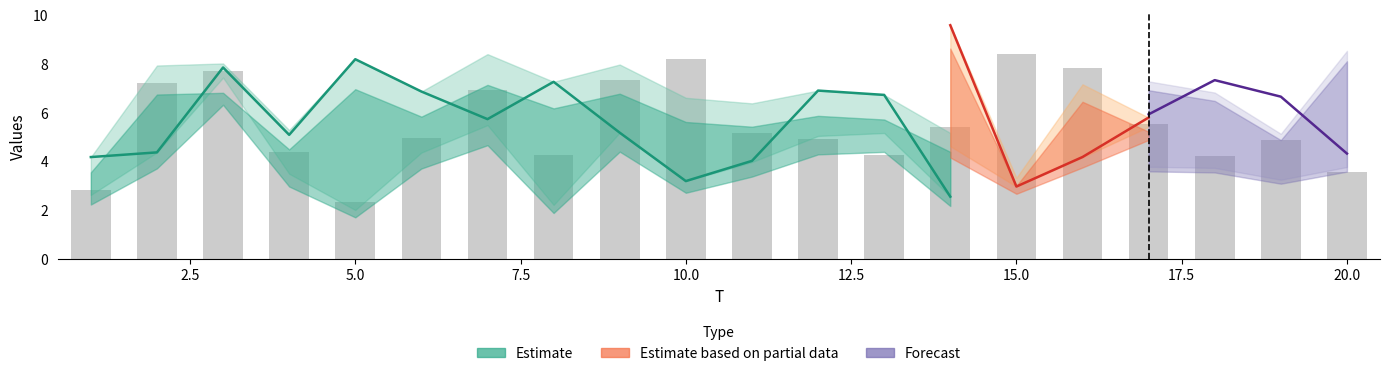

What is the spread (max minus min) of values at 17?

3.5